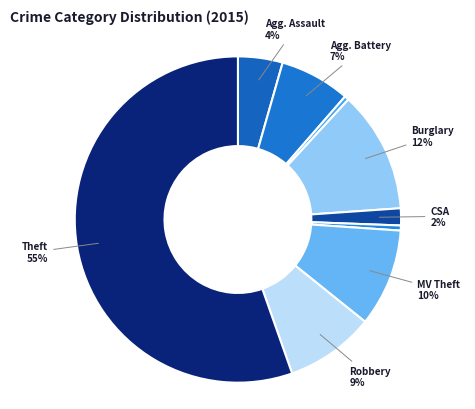

How many slices are in this pie chart?

9